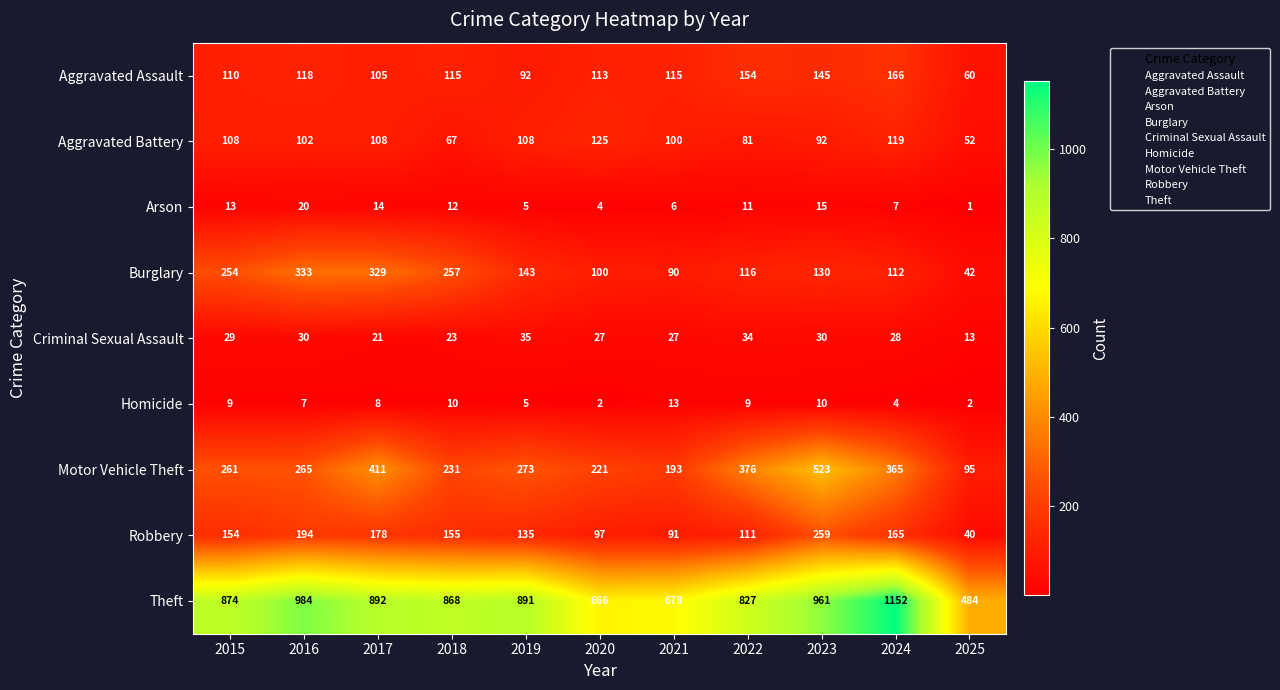

The Arson series shows 7 at 2018. True or false?

False